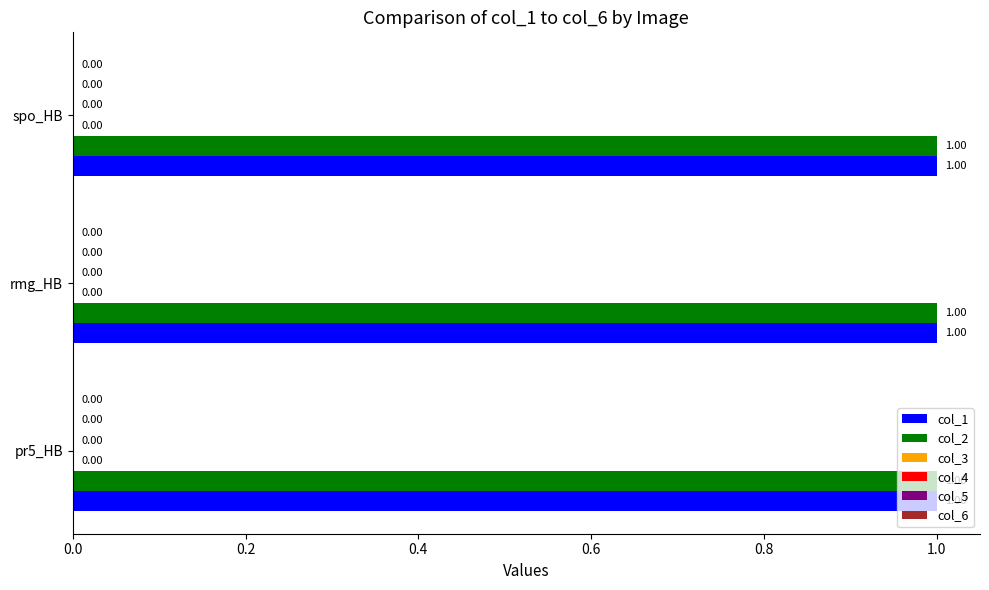

What is the lowest value of the col_2 series?

1